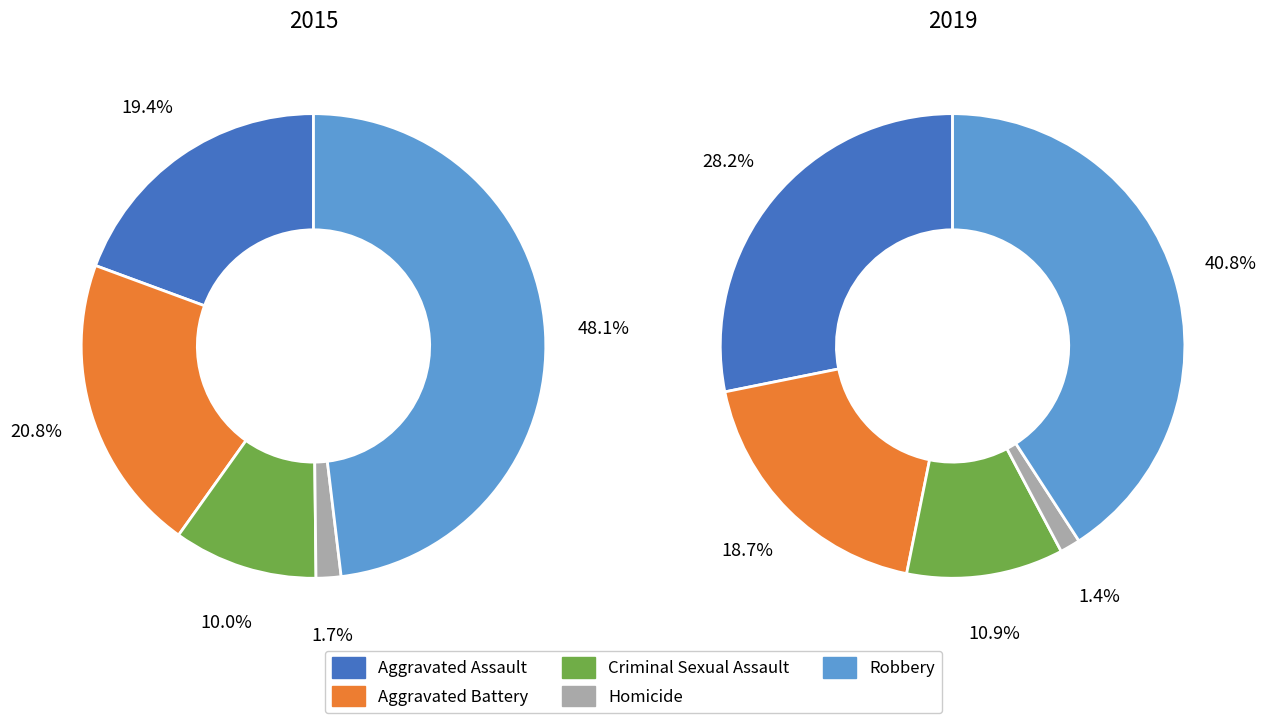

Which series has the largest range (max minus min)?

2015